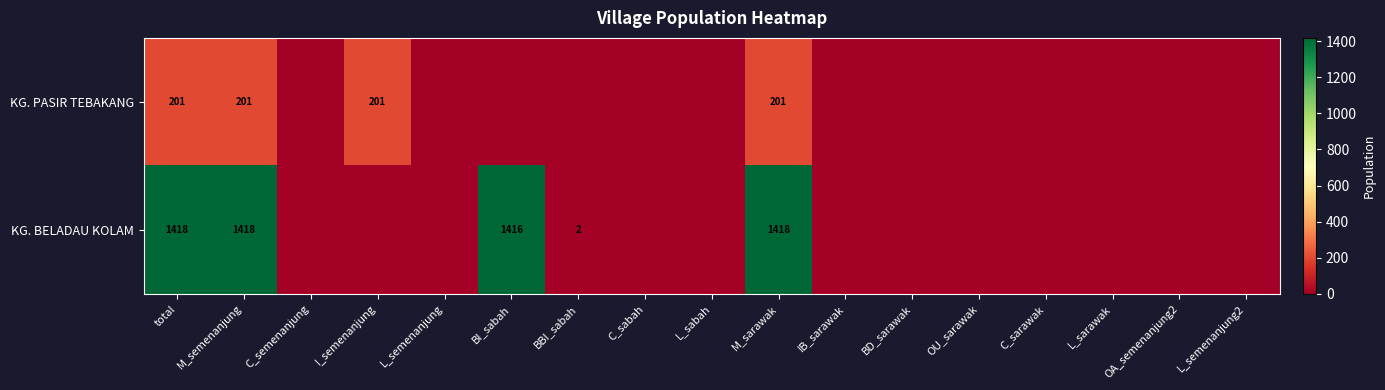

The KG. PASIR TEBAKANG series shows 201 at M_semenanjung. True or false?

True